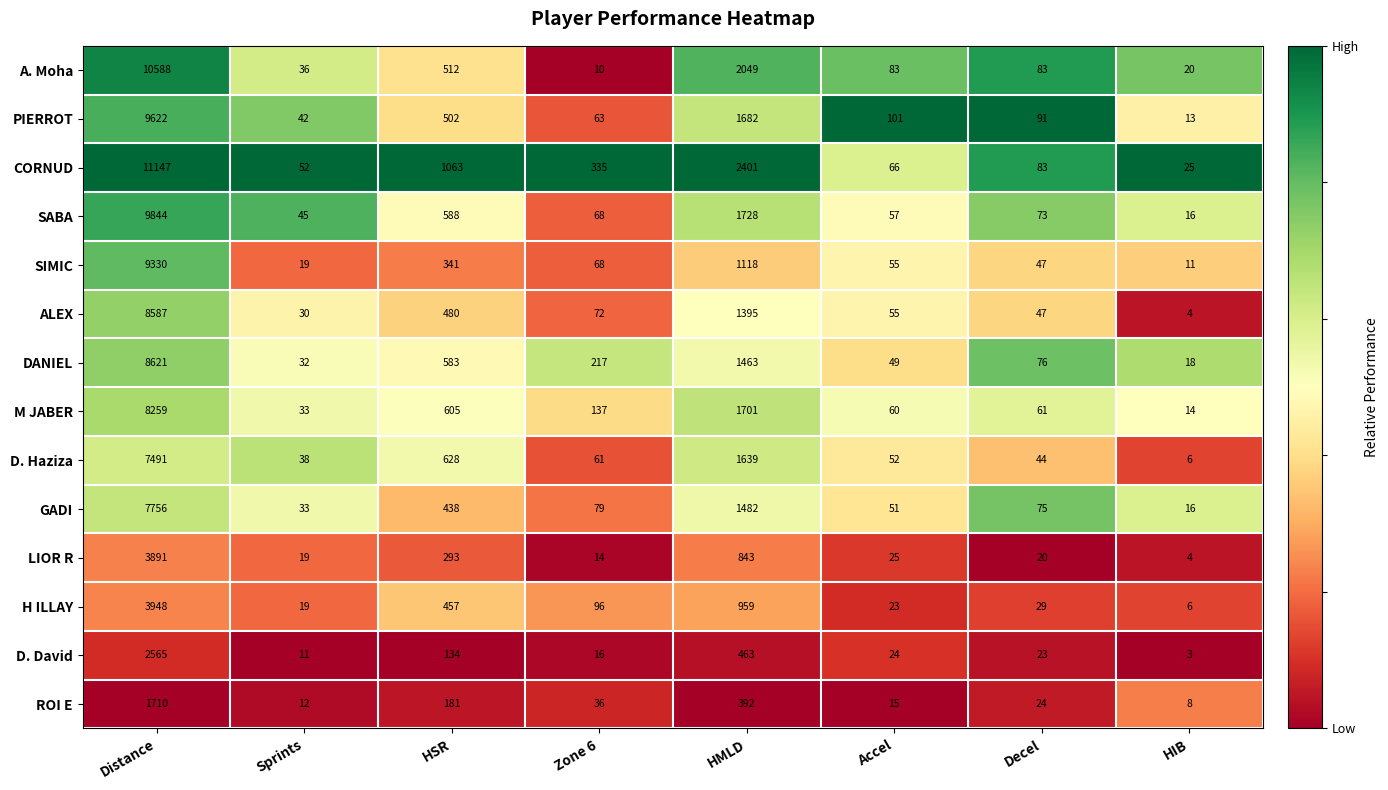

Rank the categories by ROI E value from lowest to highest.

HIB, Sprints, Accel, Decel, Zone 6, HSR, HMLD, Distance